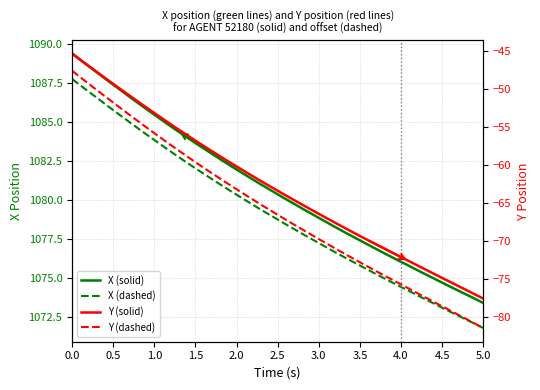

How many distinct data groups are displayed?

4